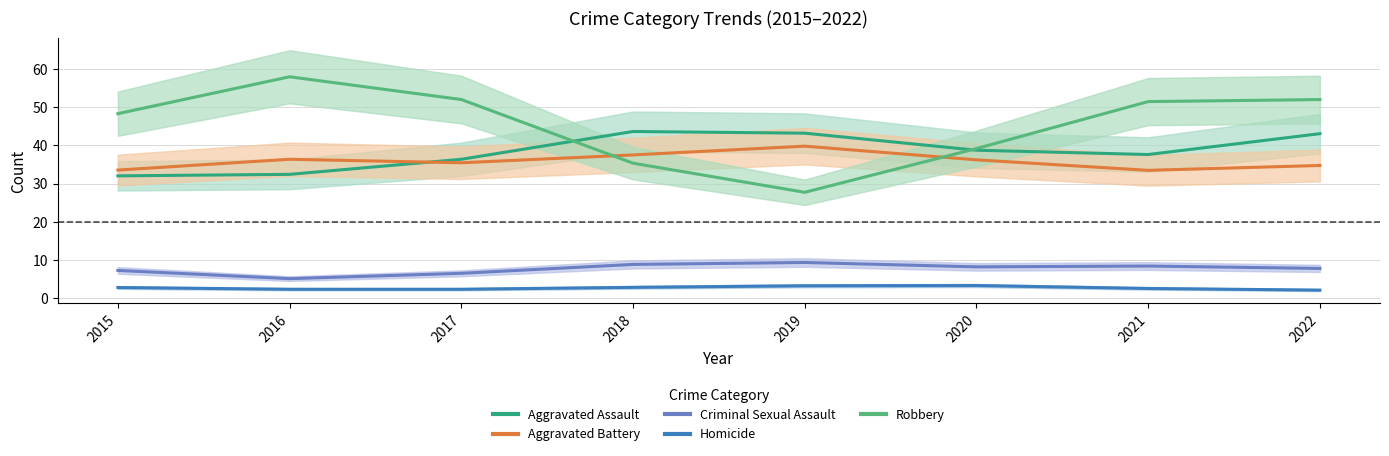

What are all the series names shown in the legend?

Aggravated Assault, Aggravated Battery, Criminal Sexual Assault, Homicide, Robbery